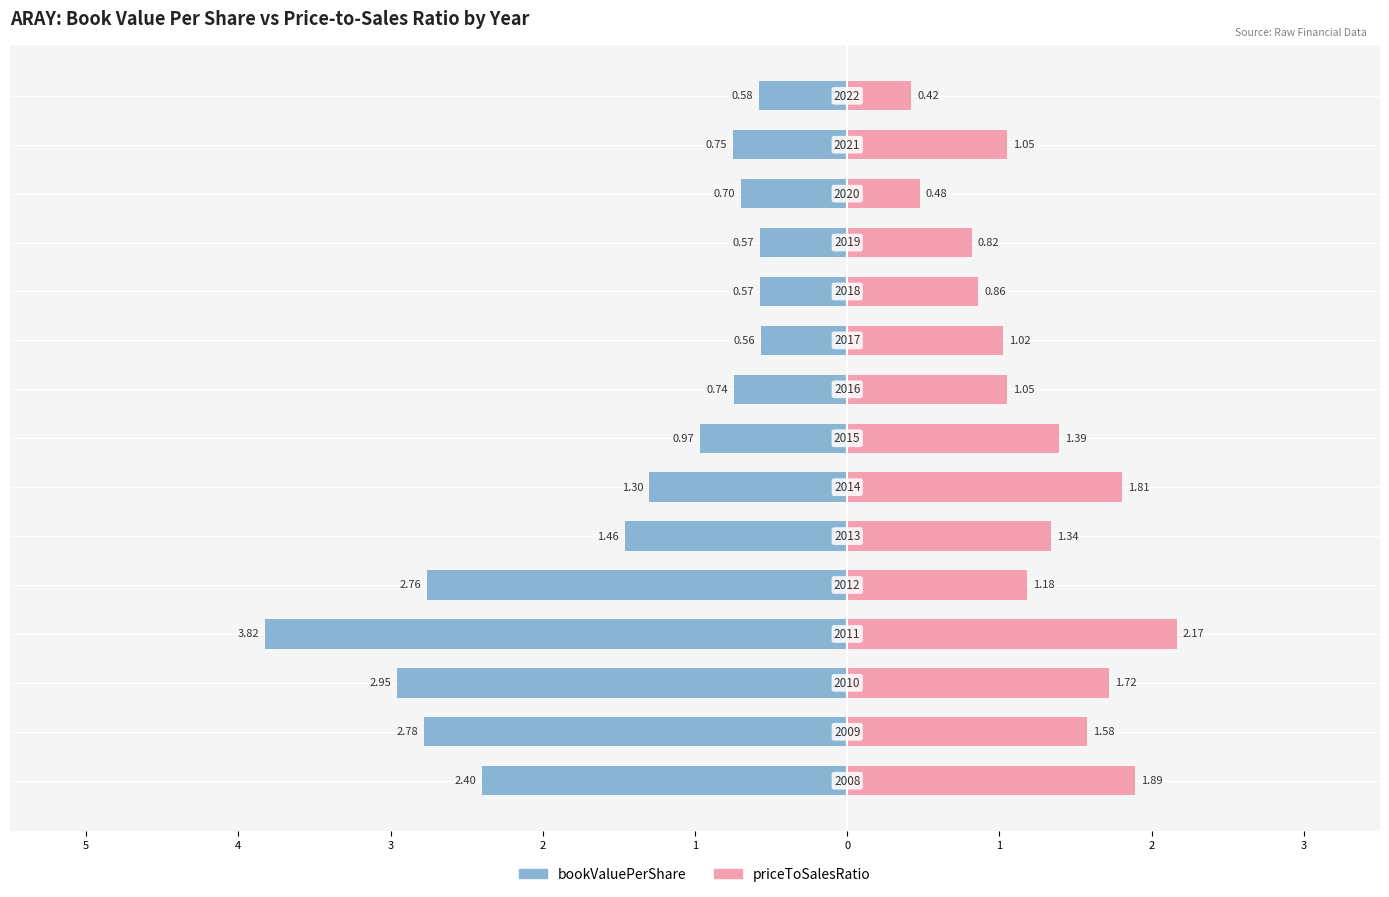

How many bars are there in total?

30